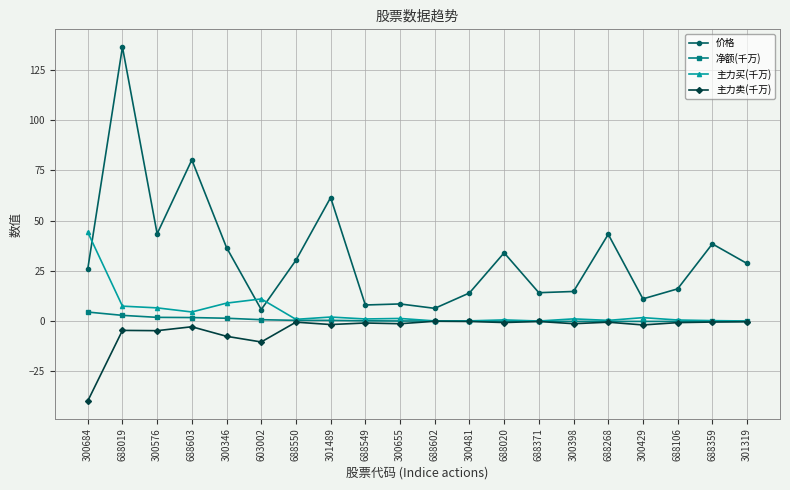

What is the greatest value displayed?

136.3